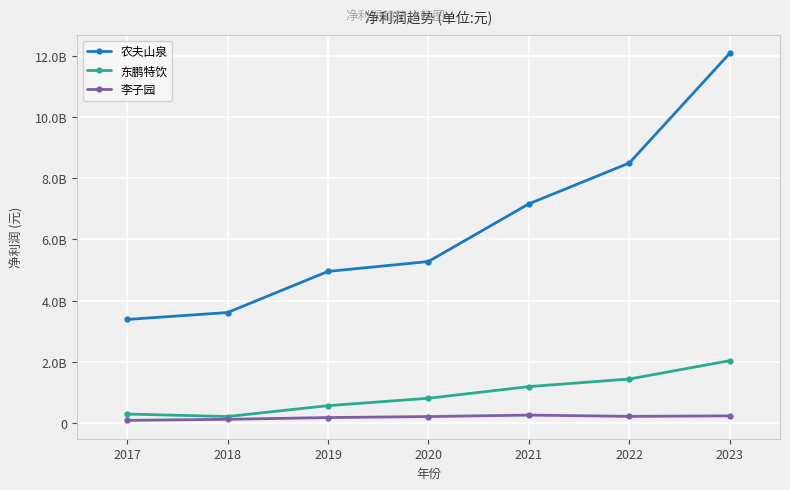

True or false: 农夫山泉 has more than 0 interior local peaks.

False